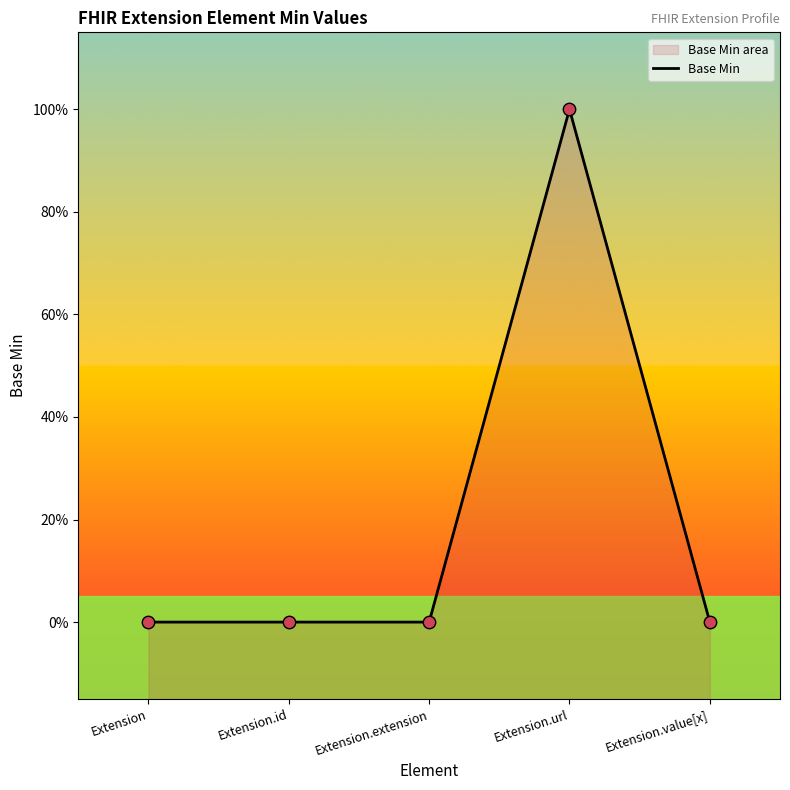

What is the change in value from Extension.id to Extension.url?

+1